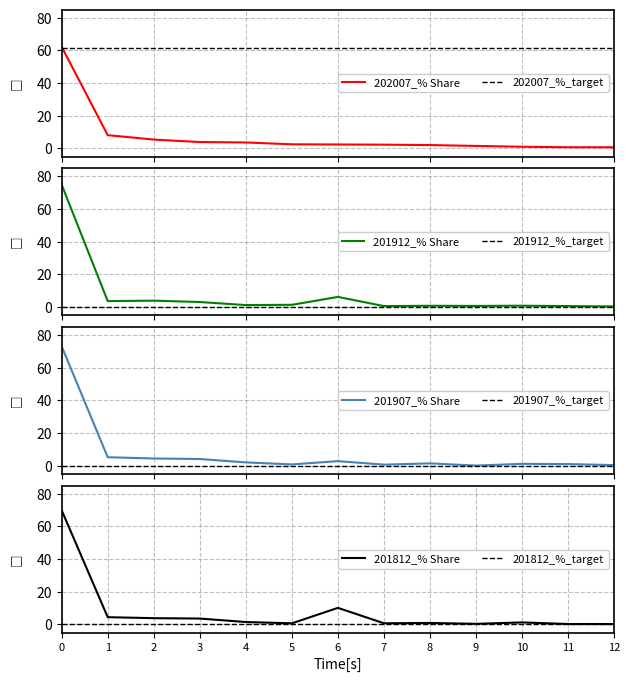

How many categories are shown in the chart?

13